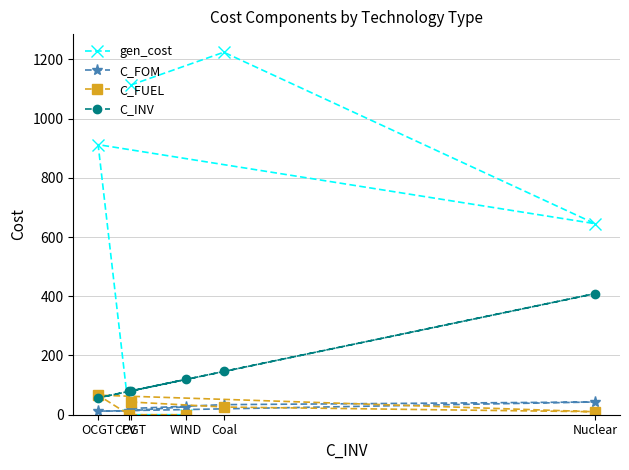

What is the value of the C_FUEL point at the 1st from the left?

66